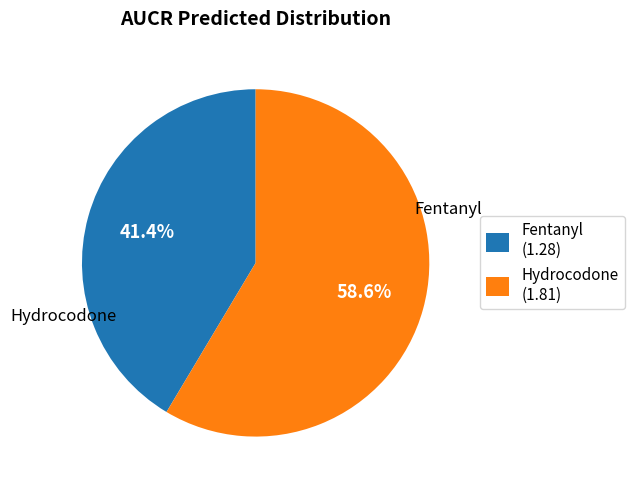

Is there a majority slice in this chart?

Yes